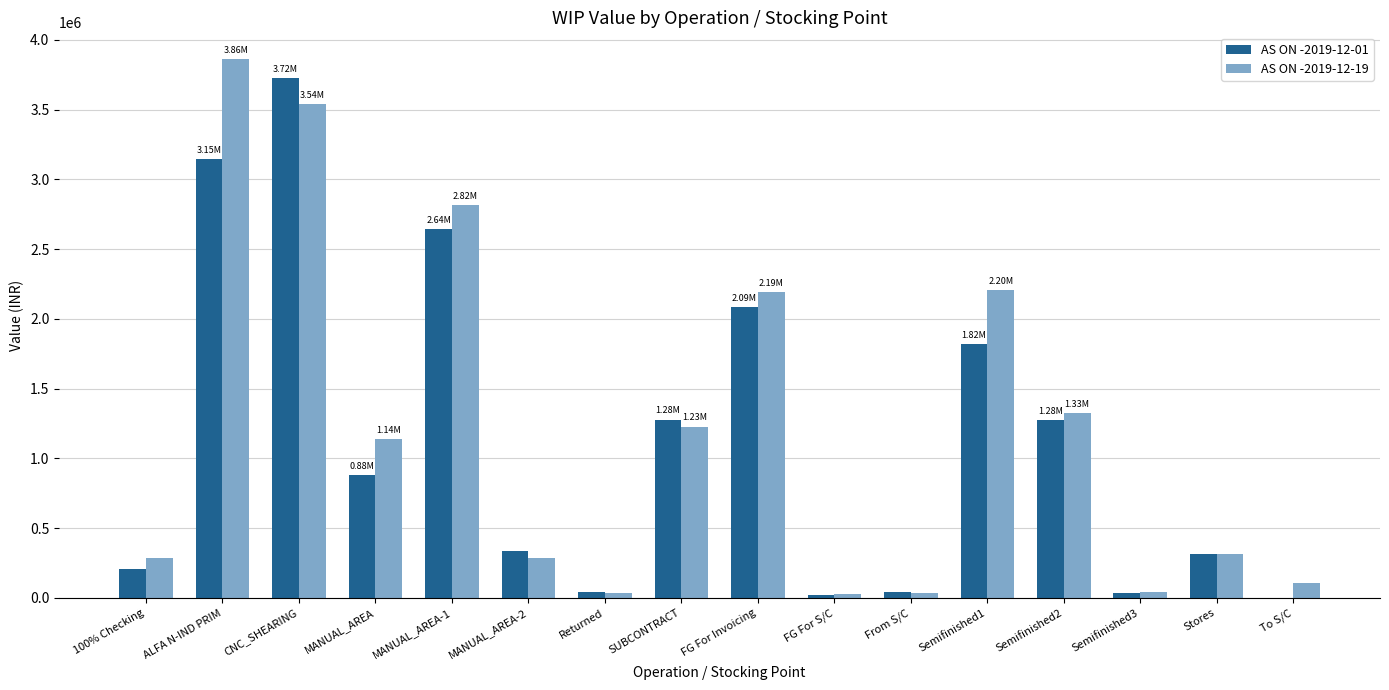

What is the sum of all AS ON -2019-12-01 values?

17865671.9